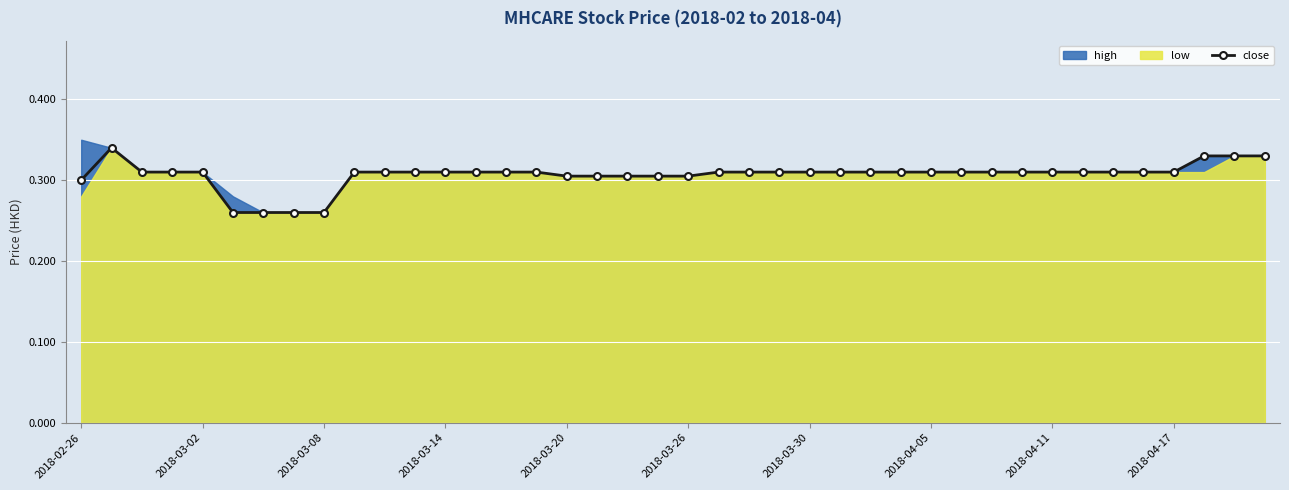

What is the sum of all values?

12.3